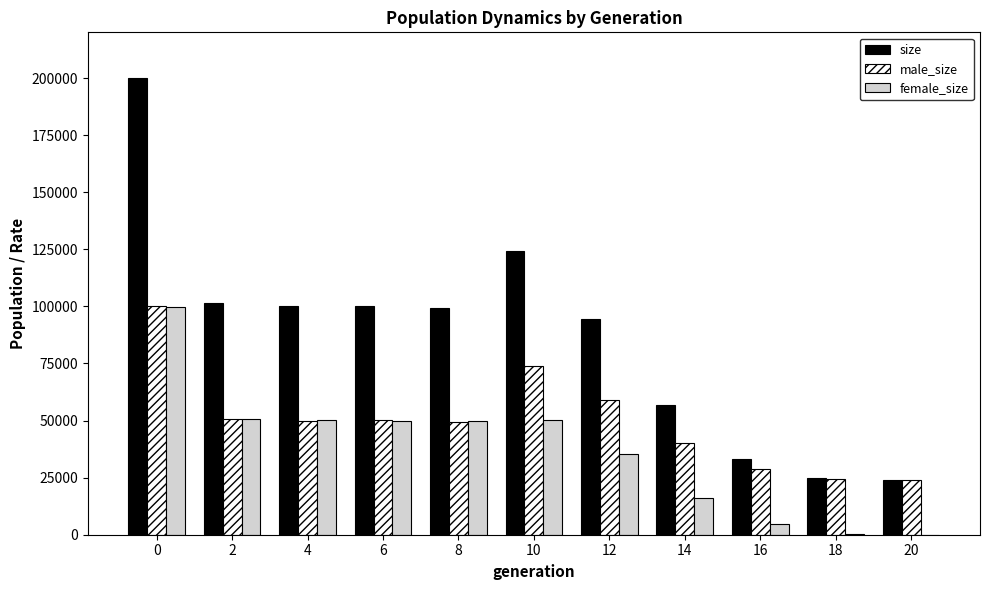

What is the maximum value shown in the chart?

199935